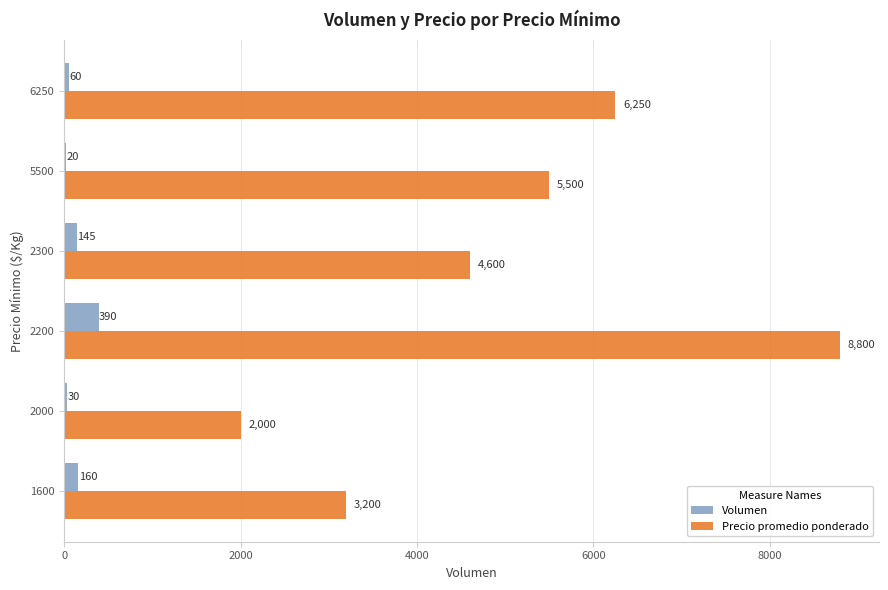

Which series has the largest total across all categories?

Precio promedio ponderado